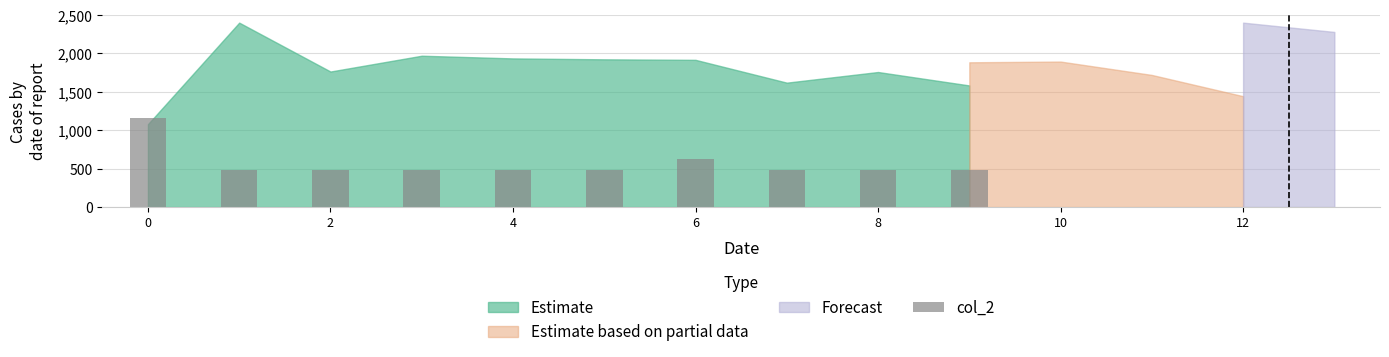

What is the value of the 3rd bar from the left?

480.0